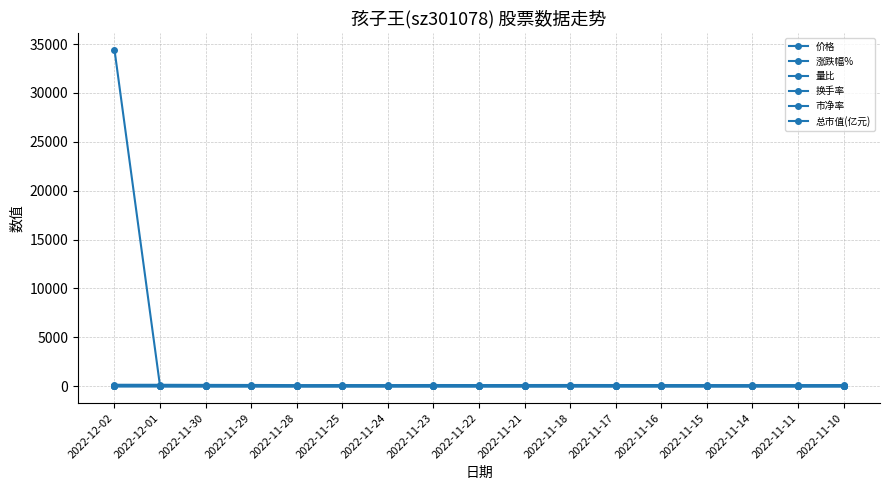

What is the spread (max minus min) of values at 2022-11-28?

118.3